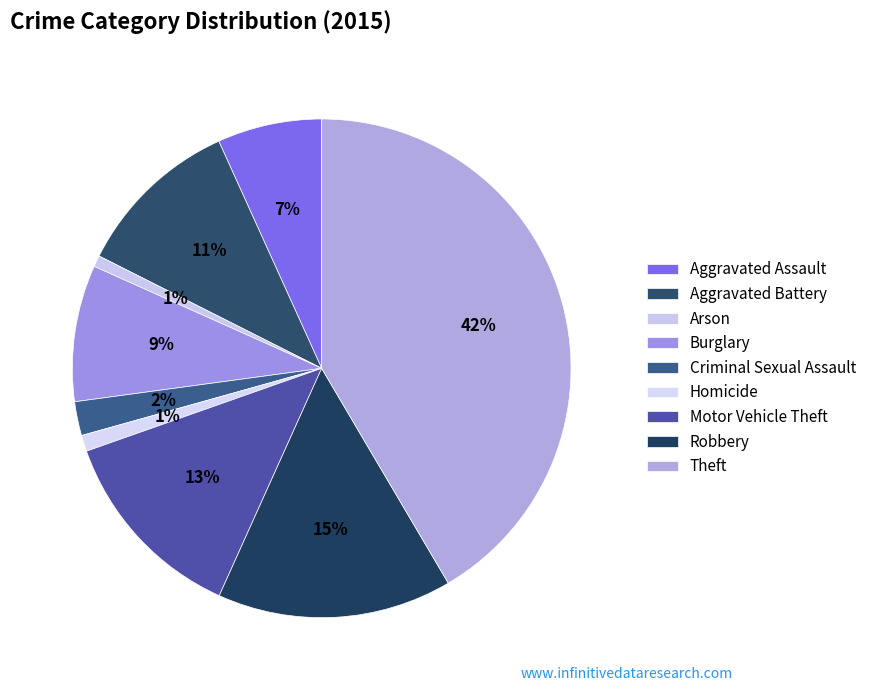

Is it true that Homicide is 11% of the pie?

False